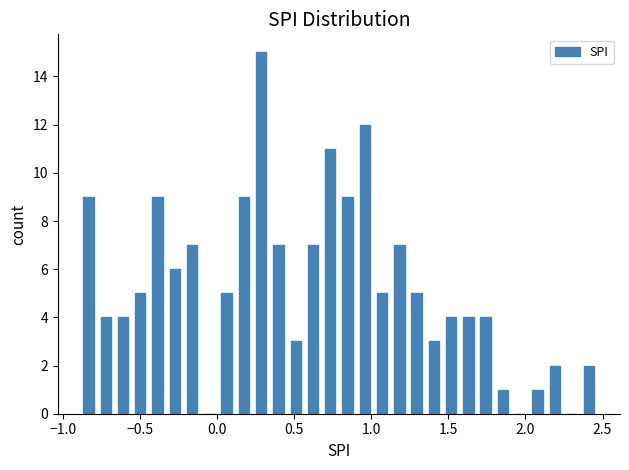

Read against the x-axis, roughly where is the centre of the tallest bar?

0.30